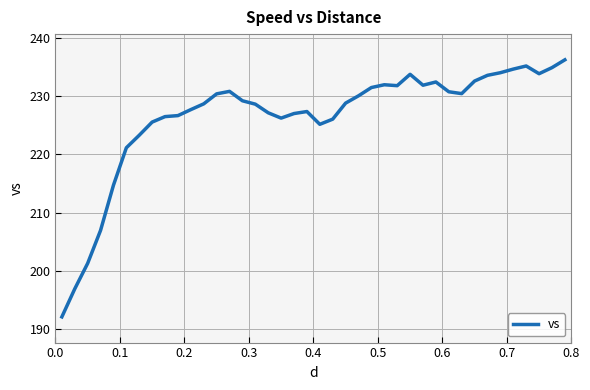

What is the difference between the maximum and minimum values?

44.1